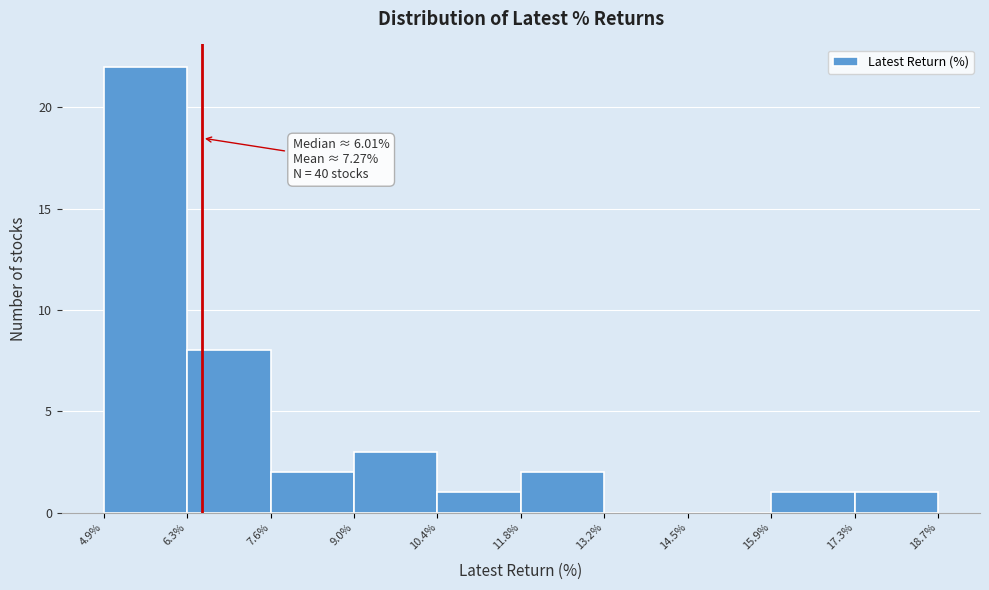

Over which range of the x-axis is the bar tallest?

4.9% to 6.3%